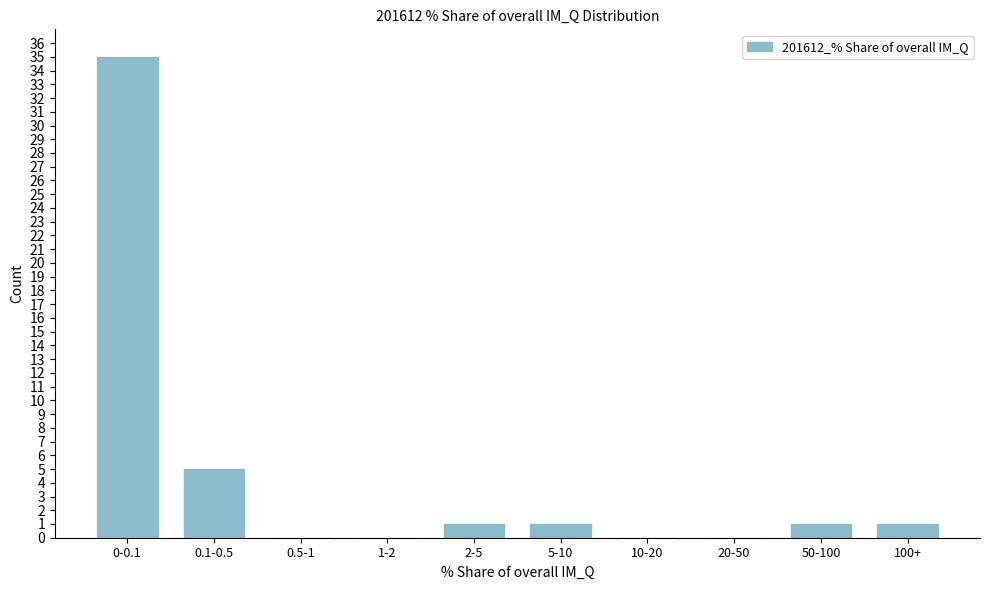

Reading left to right, list all the values displayed in this chart.

0-0.1=35	0.1-0.5=5	0.5-1=0	1-2=0	2-5=1	5-10=1	10-20=0	20-50=0	50-100=1	100+=1